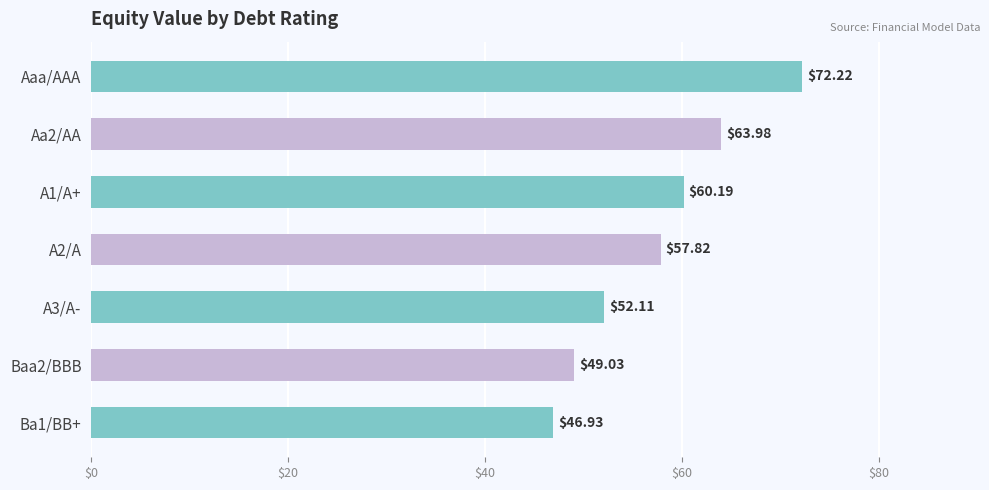

What is the difference between the maximum and minimum values?

25.3